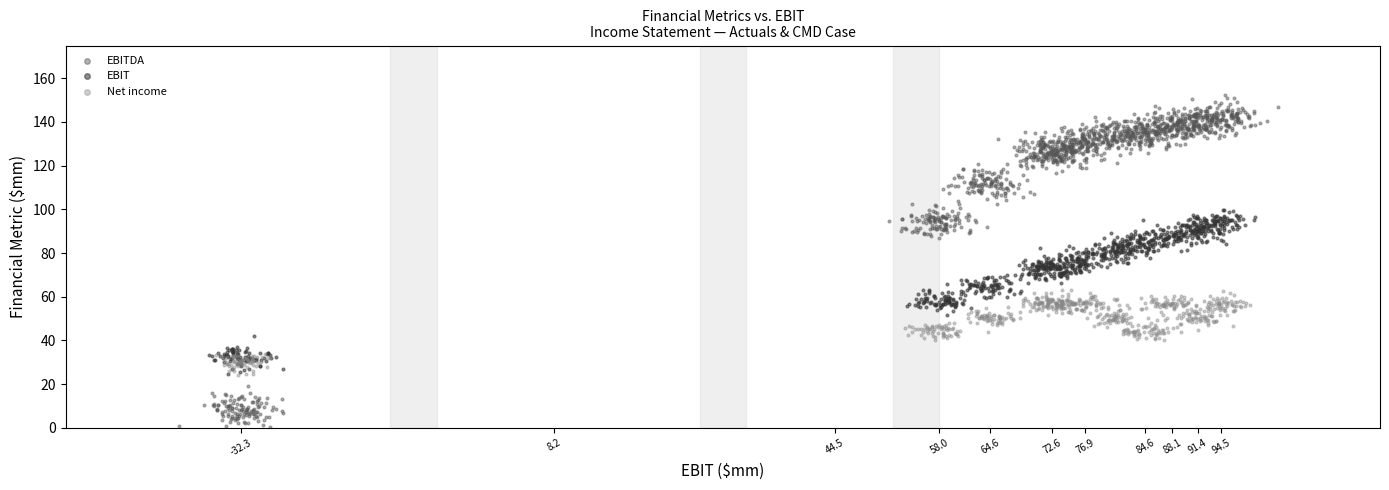

Which series reaches the maximum Y coordinate?

EBITDA